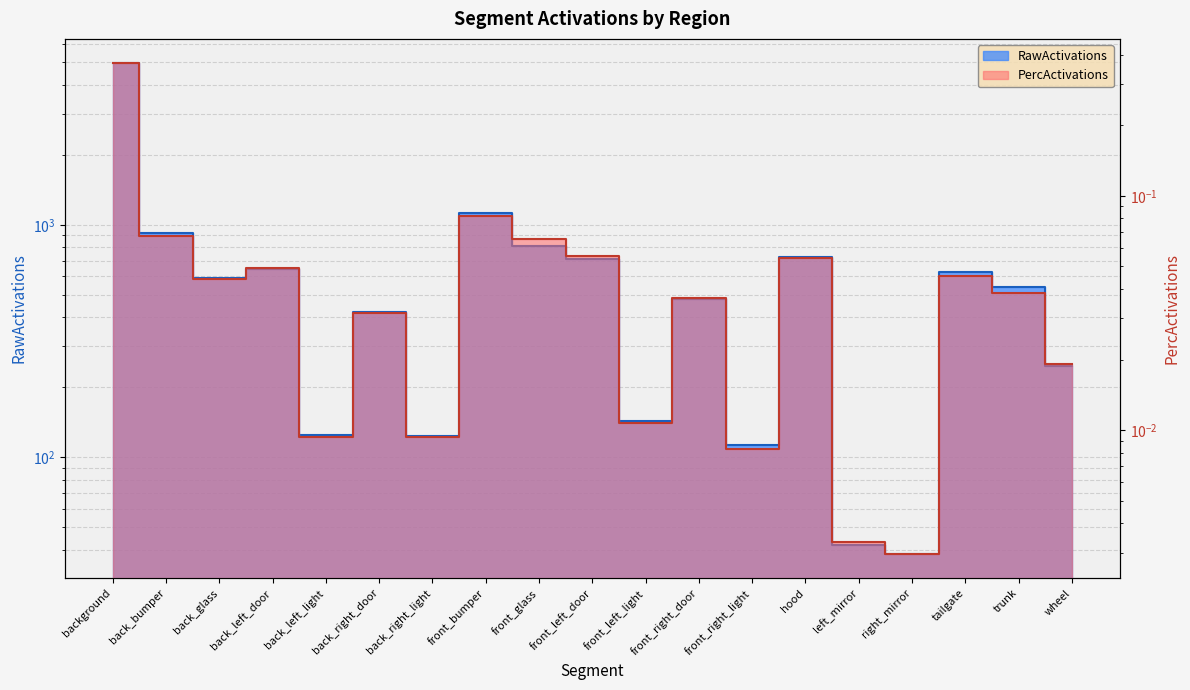

What is the label of the 9th point from the right?

front_left_light